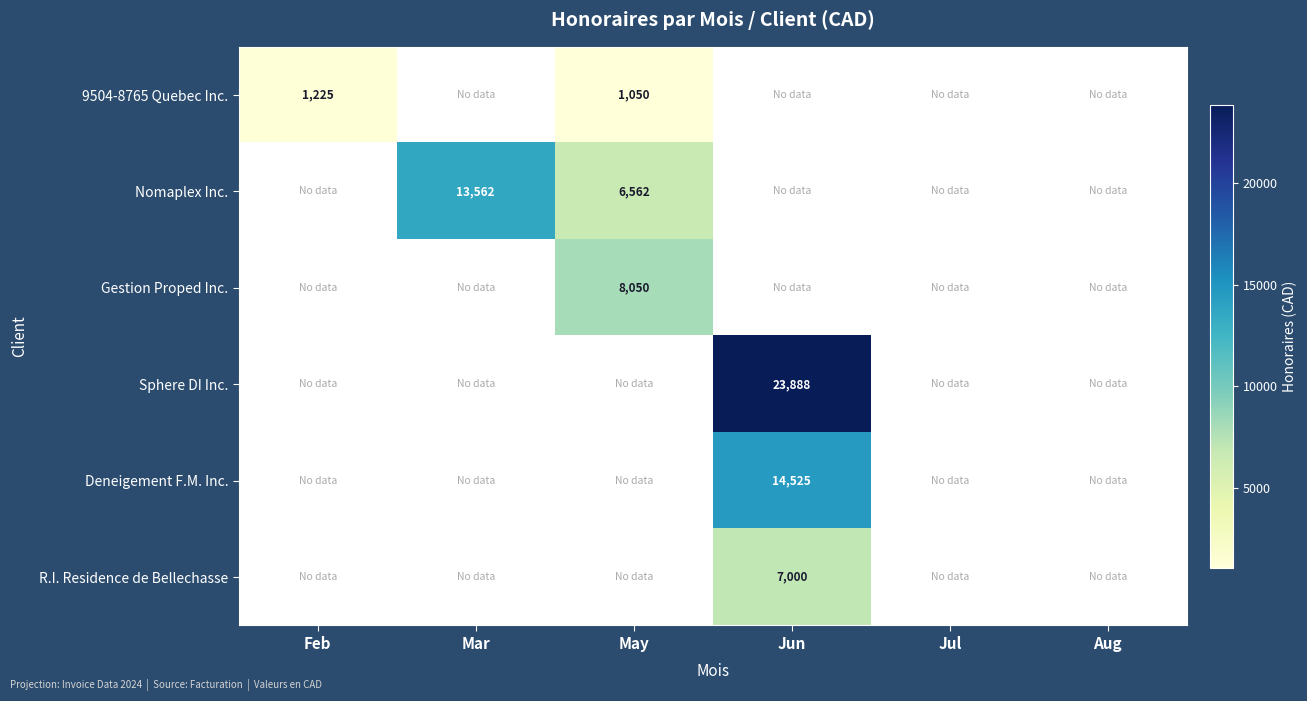

At which category does the chart reach its peak across all series?

Jun